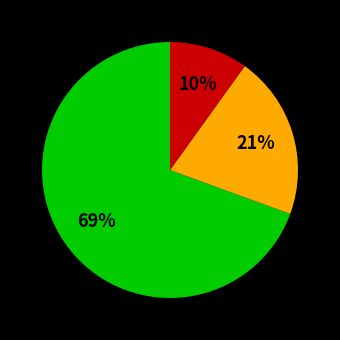

How many segments does this pie chart have?

3